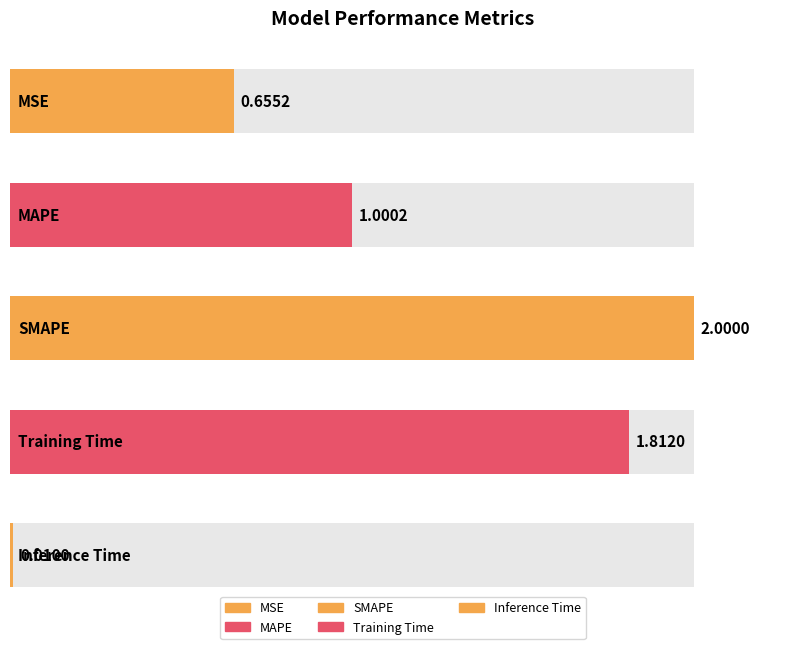

Reading left to right, transcribe all the data shown in this chart.

MSE=0.7	MAPE=1.0	SMAPE=2.0	Training Time=1.8	Inference Time=0.0